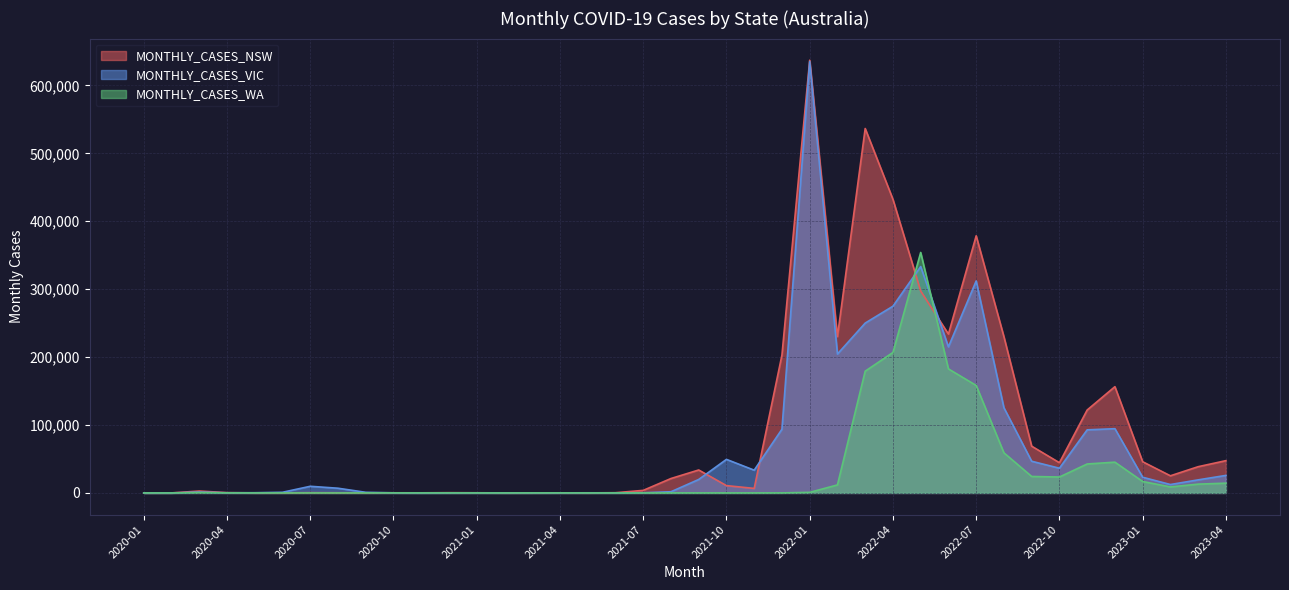

What are all the series names shown in the legend?

MONTHLY_CASES_NSW, MONTHLY_CASES_VIC, MONTHLY_CASES_WA